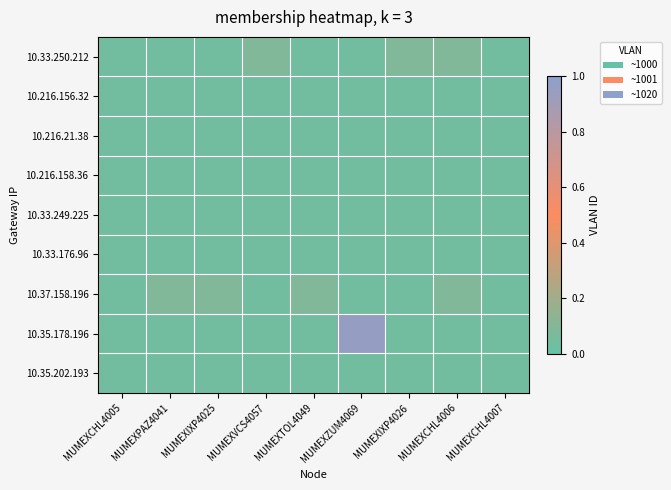

At which category does the chart reach its peak across all series?

MUMEXZUM4069